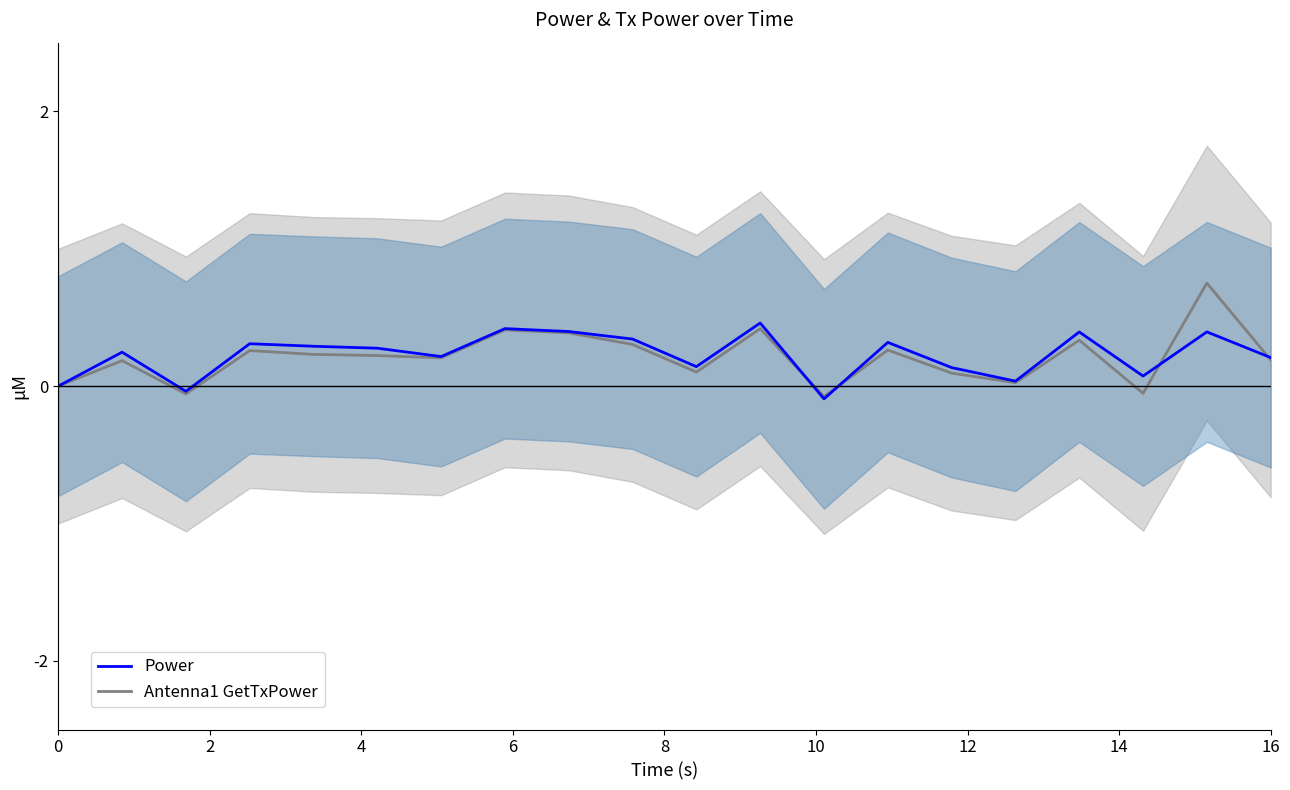

True or false: Antenna1 GetTxPower and Power intersect in this chart.

True